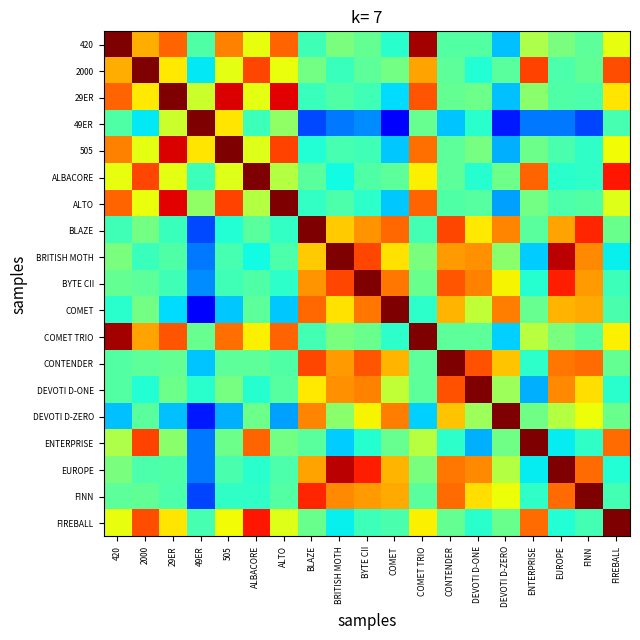

At how many categories does at least one series exceed 0?

19